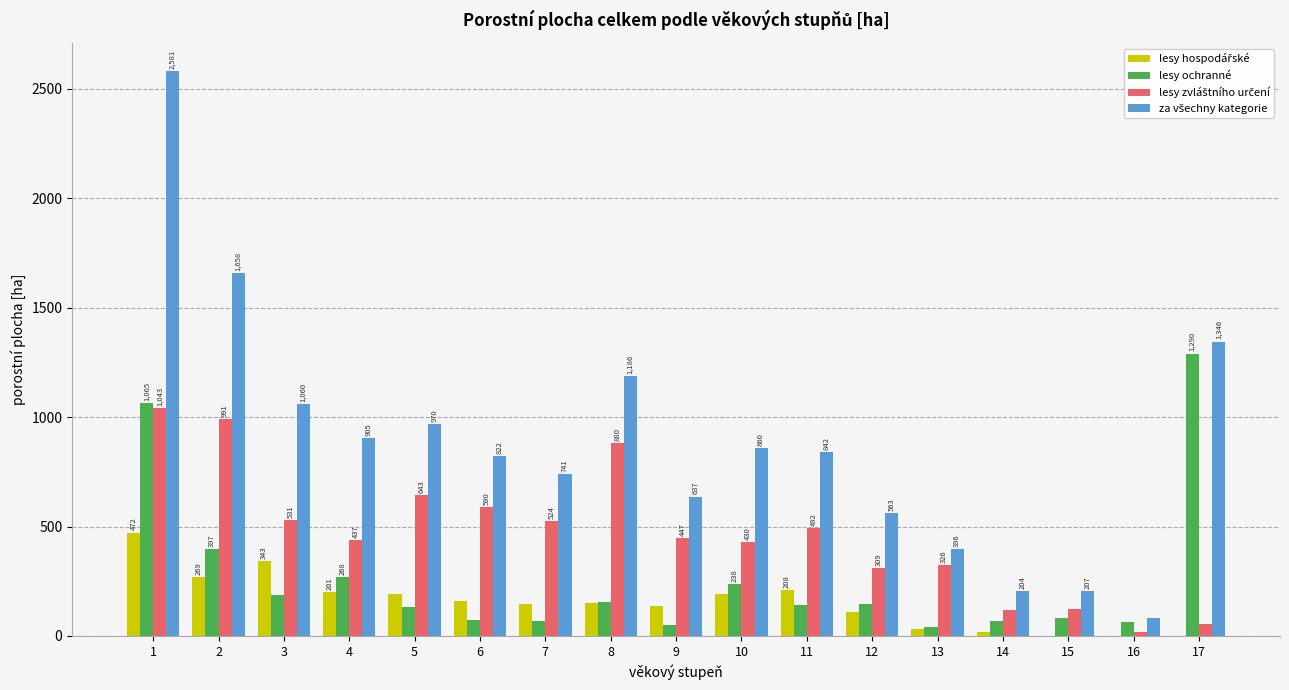

How many distinct data groups are displayed?

4